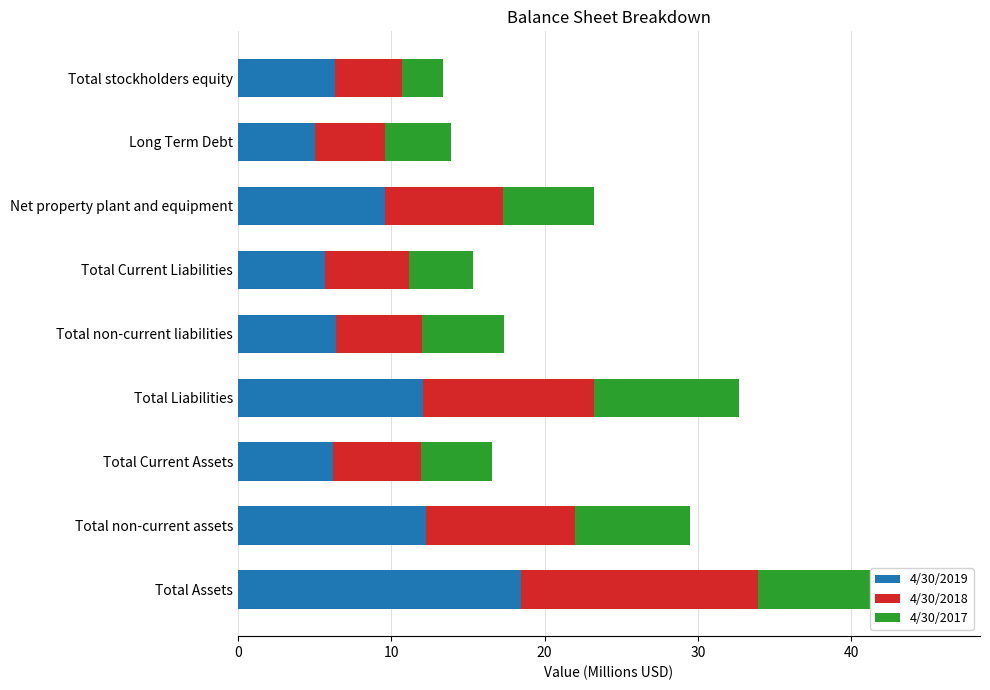

What is the average value of the 4/30/2018 series?

7.8